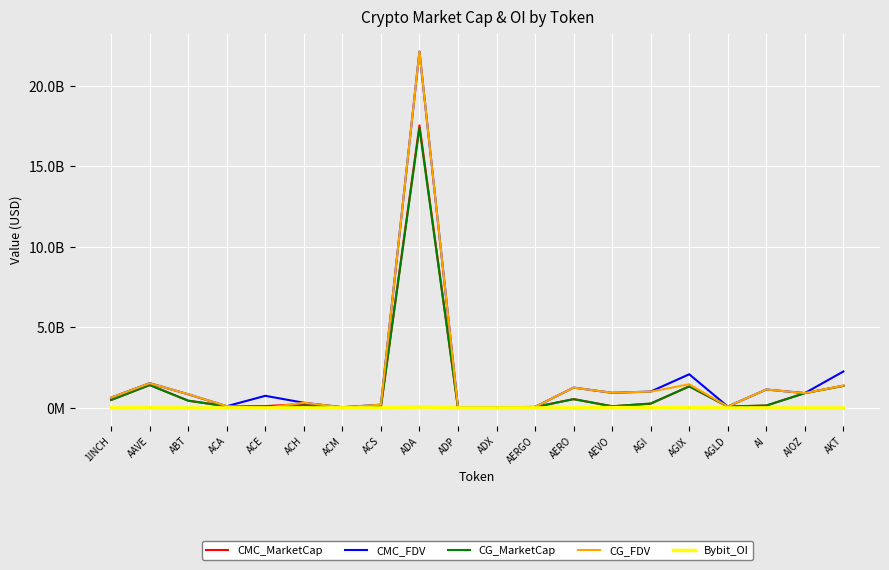

Is this an area chart (filled region under the line)?

No